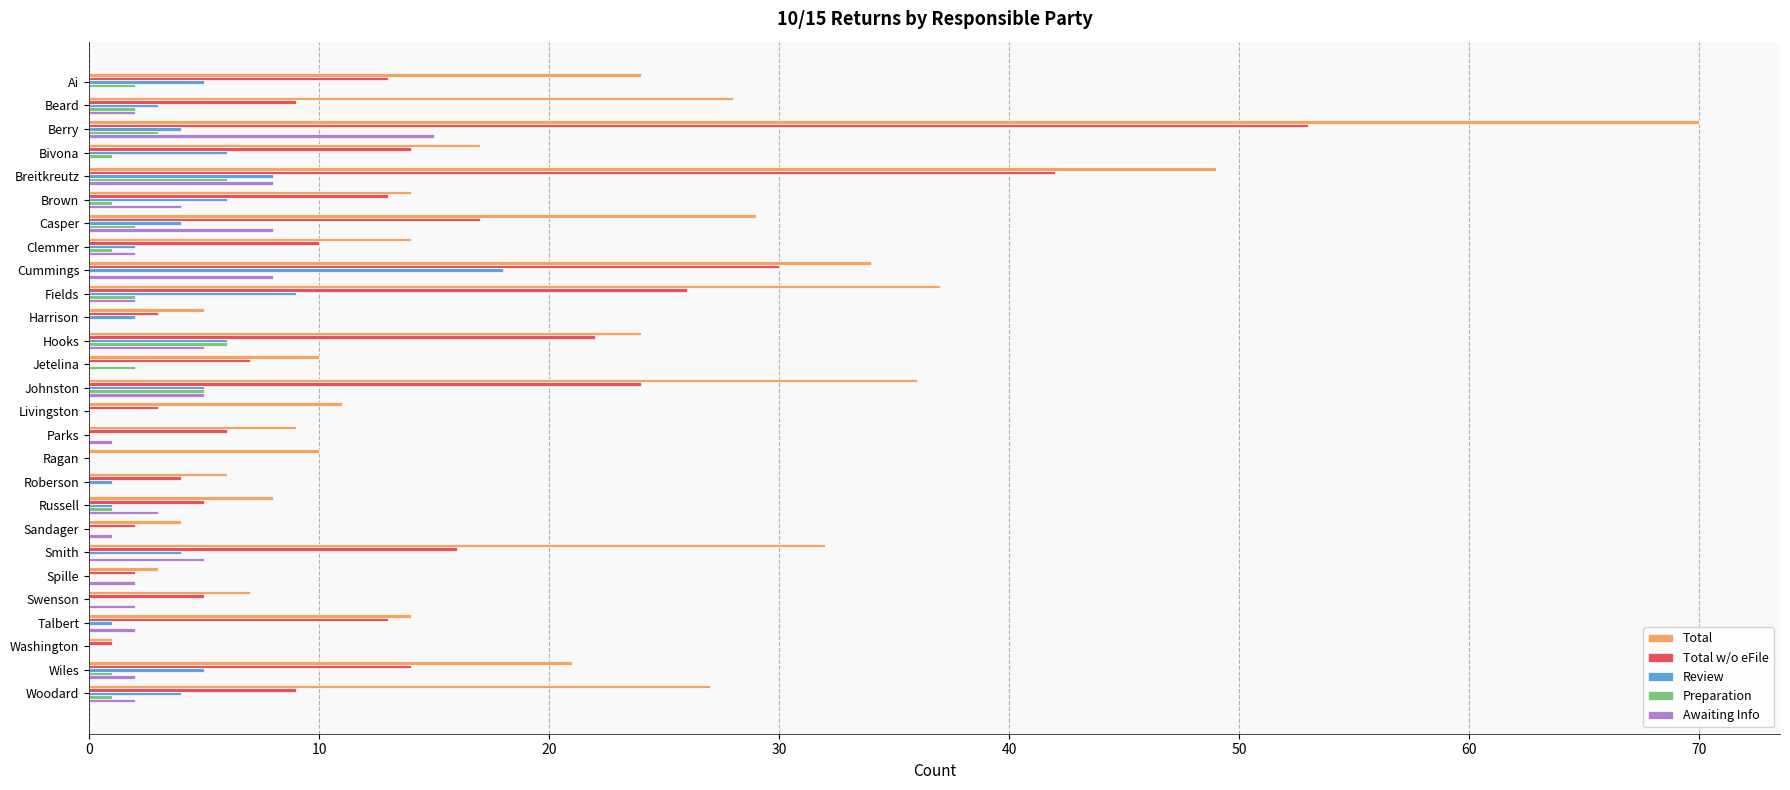

Read the Total w/o eFile value at Berry.

53